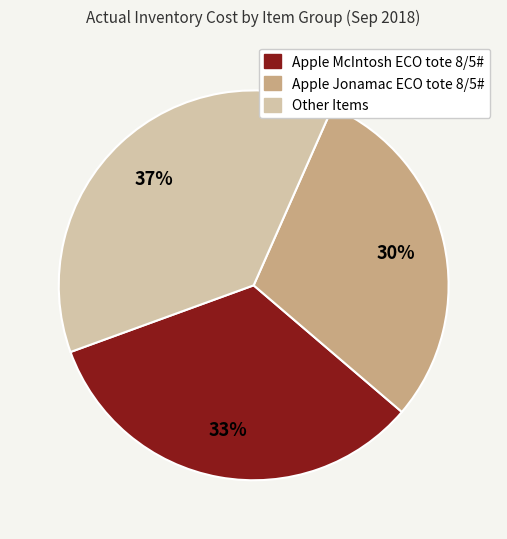

Is there a majority slice in this chart?

No